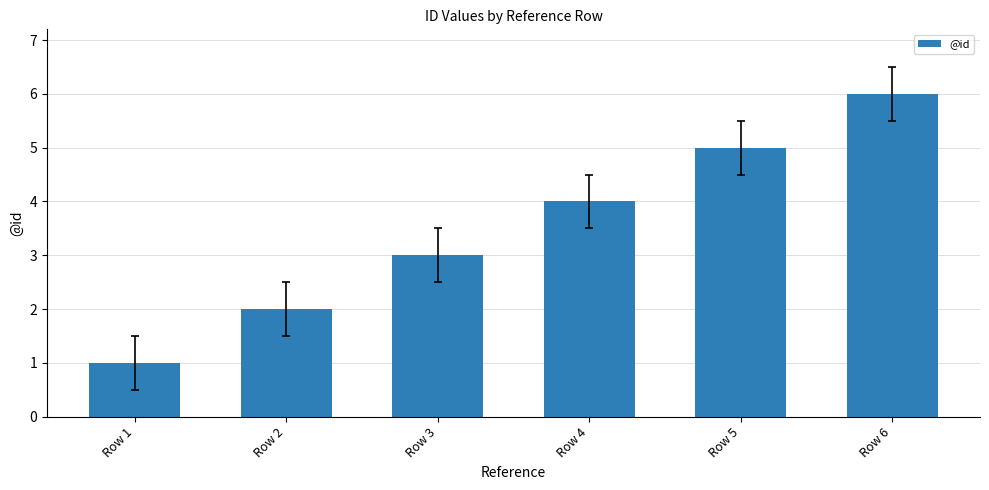

Rank the categories by value from lowest to highest.

Row 1, Row 2, Row 3, Row 4, Row 5, Row 6